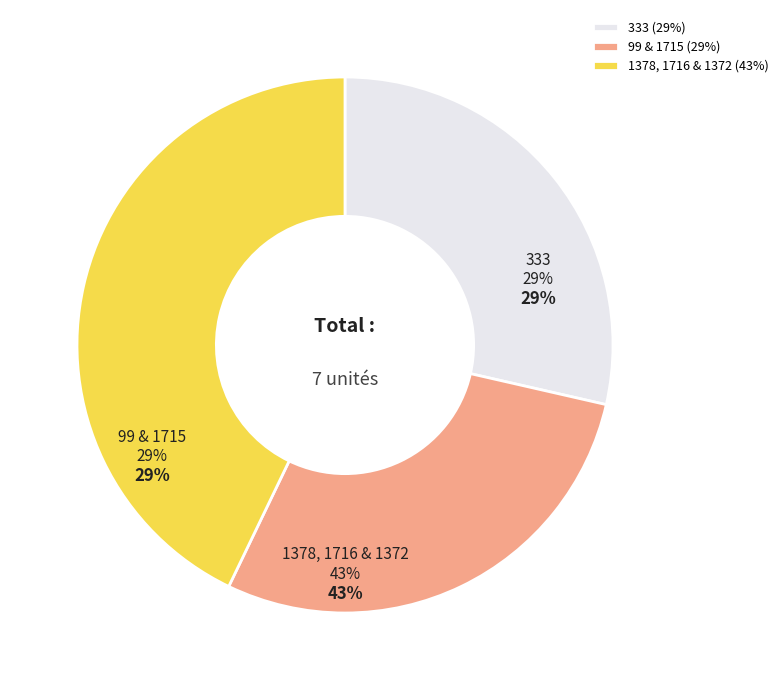

Does 99 account for over 50% of the chart?

No